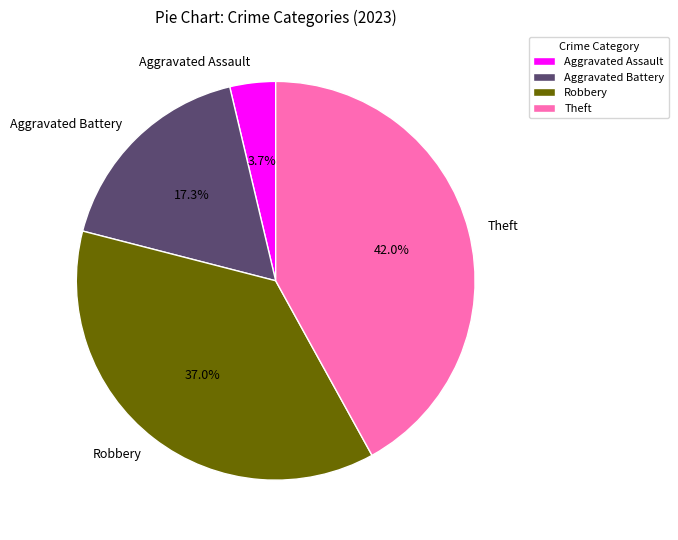

Rank the categories by value from lowest to highest.

Aggravated Assault, Aggravated Battery, Robbery, Theft